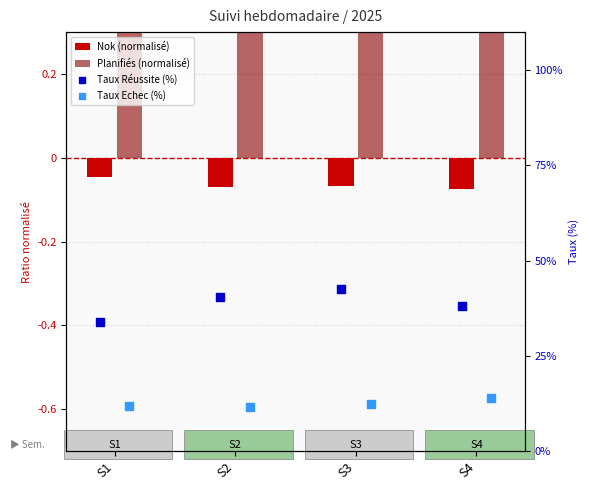

What are all the series names shown in the legend?

Nok (normalisé), Planifiés (normalisé), Taux Réussite (%), Taux Echec (%)